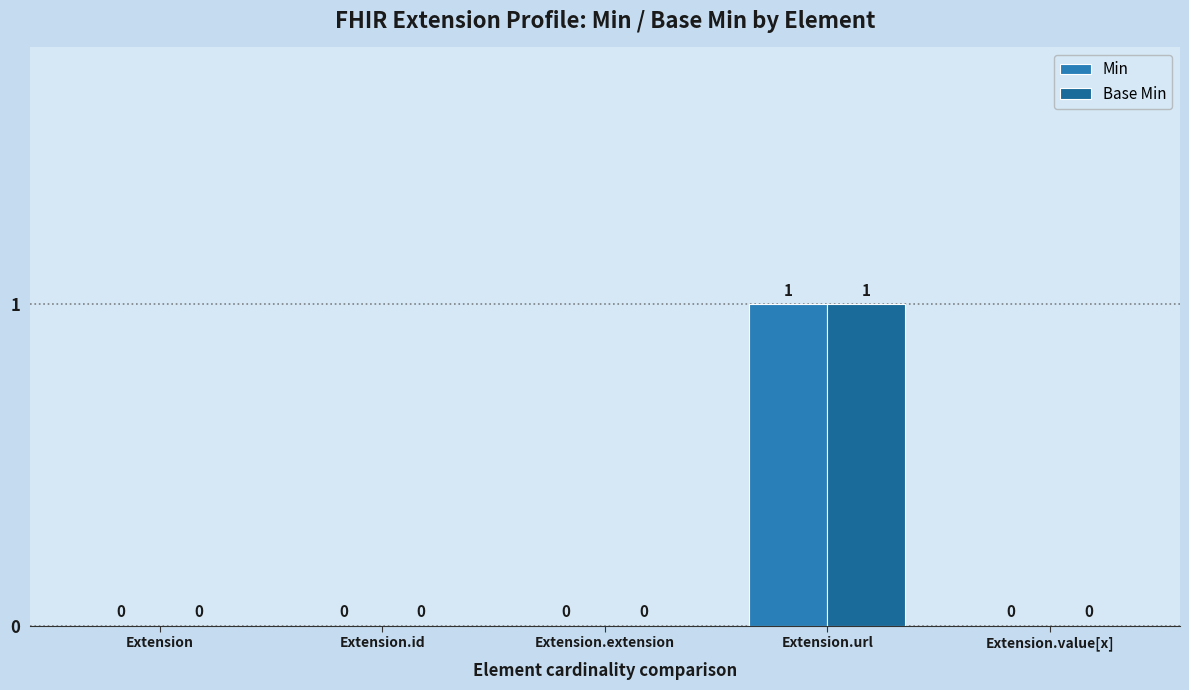

At which category is the sum across all series the highest?

Extension.url